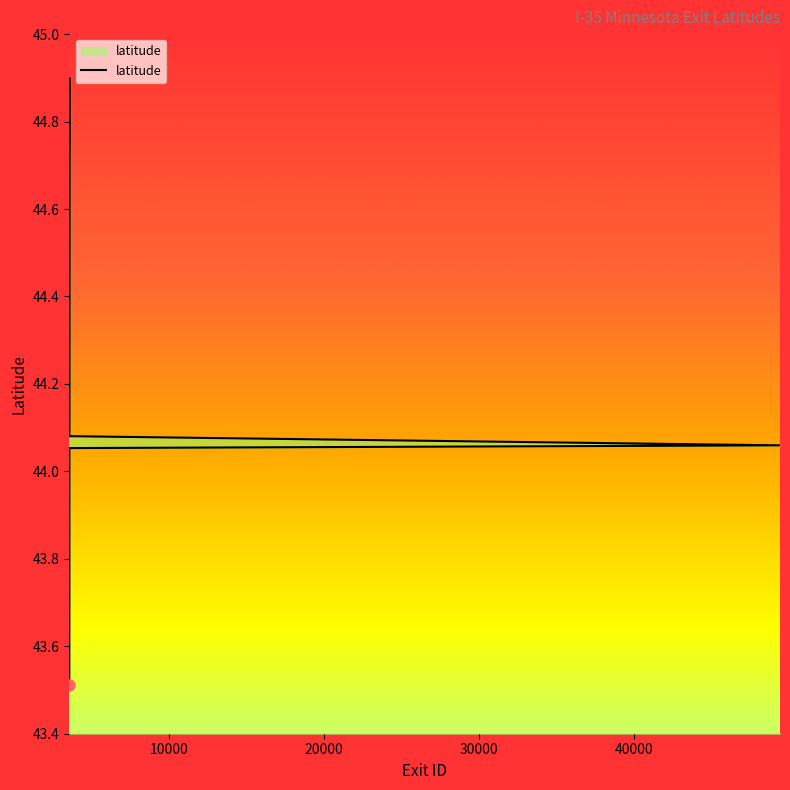

How many values are below 44?

11